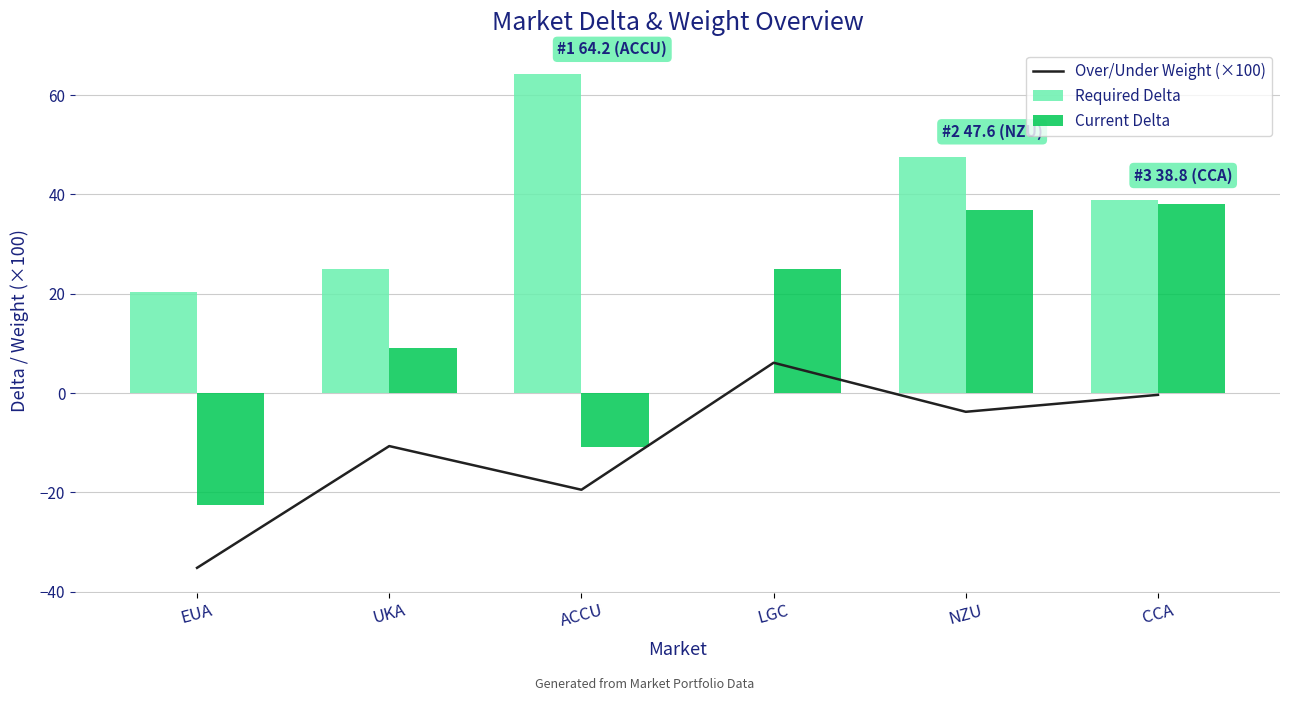

Which series has the largest range (max minus min)?

Required Delta